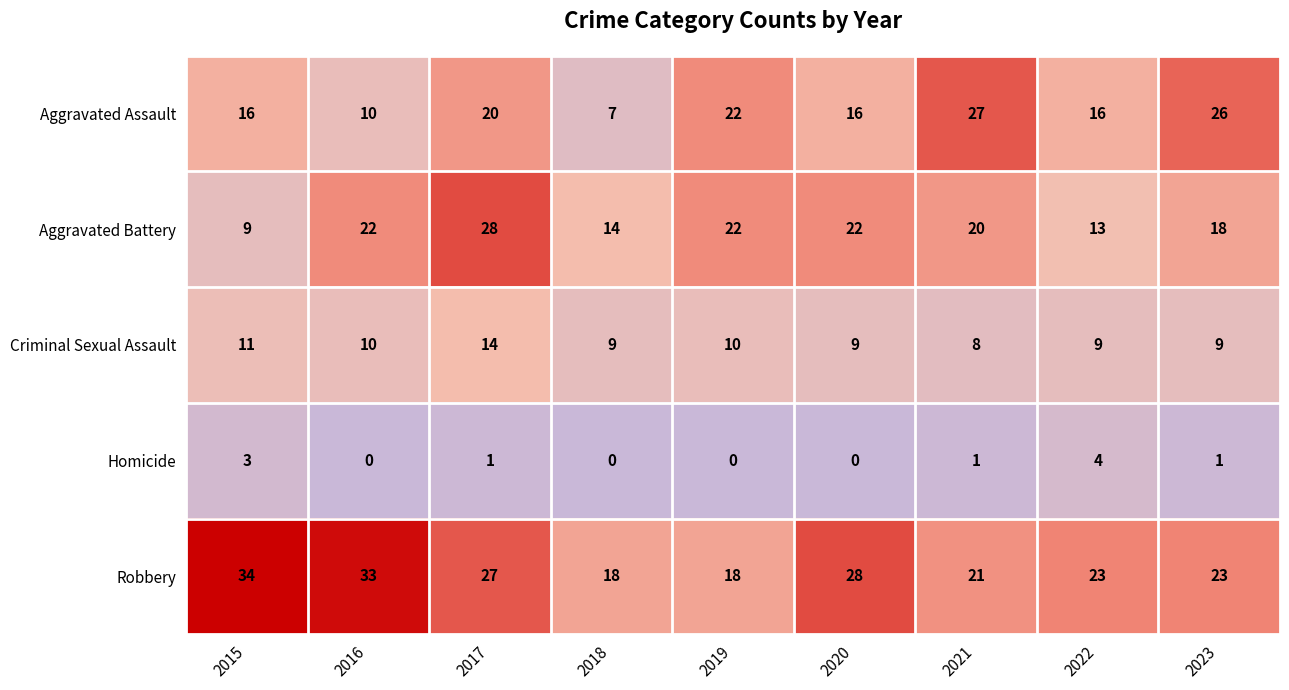

True or false: Aggravated Battery has a value of 32 at 2021.

False